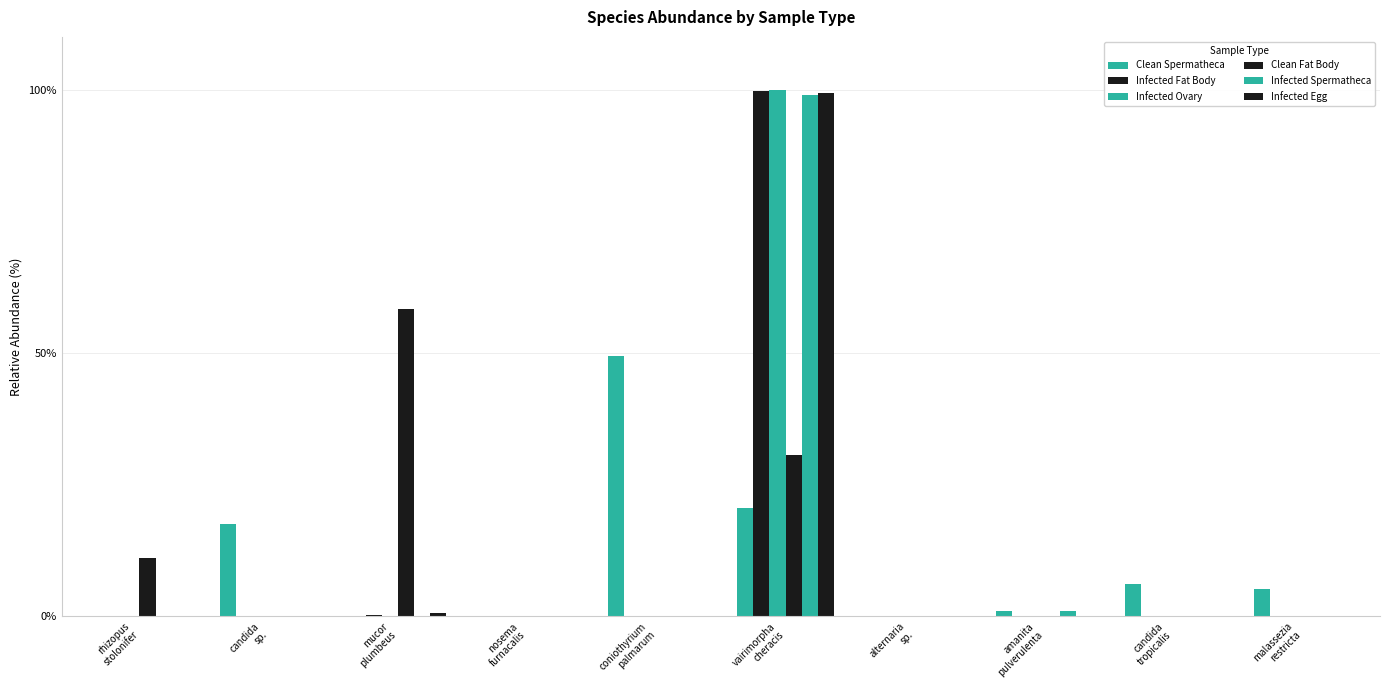

At how many categories does at least one series exceed 69?

1